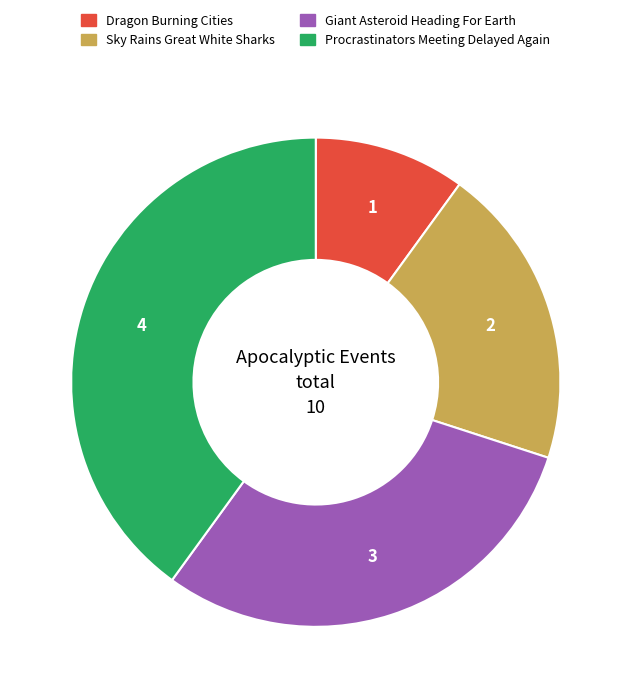

True or false: Dragon Burning Cities accounts for 10% of the total.

True